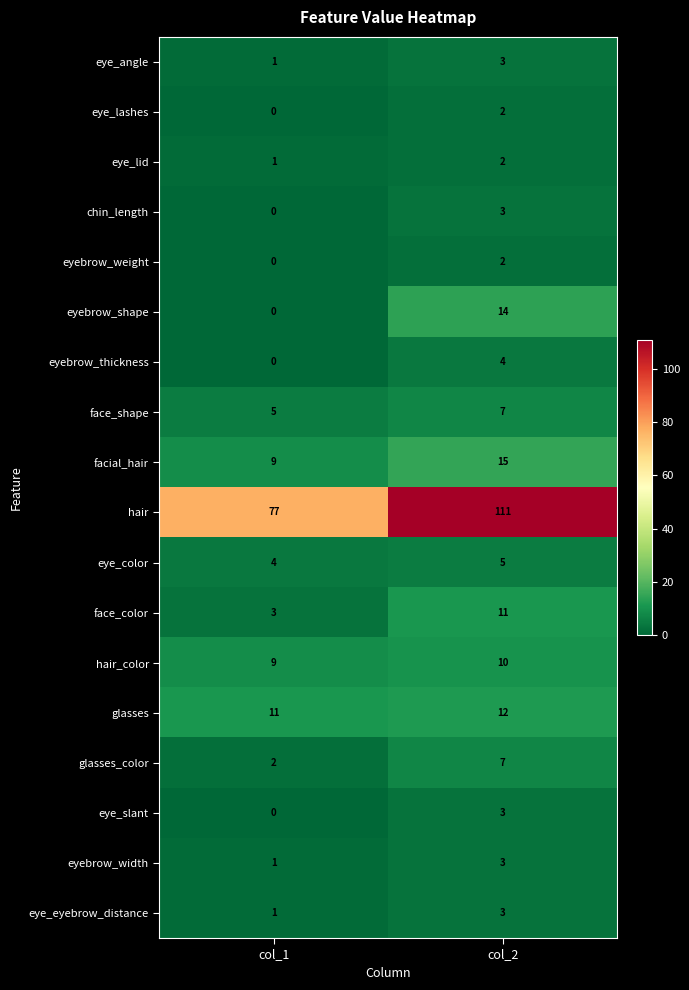

Where is glasses nearest to the value 11?

col_1